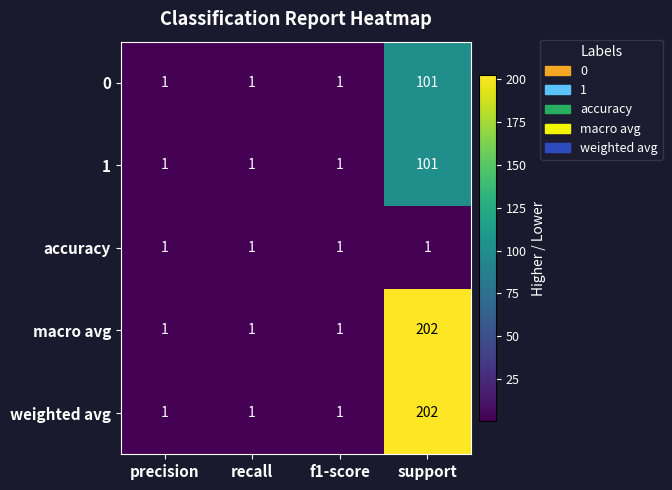

At which category is the sum across all series the highest?

support